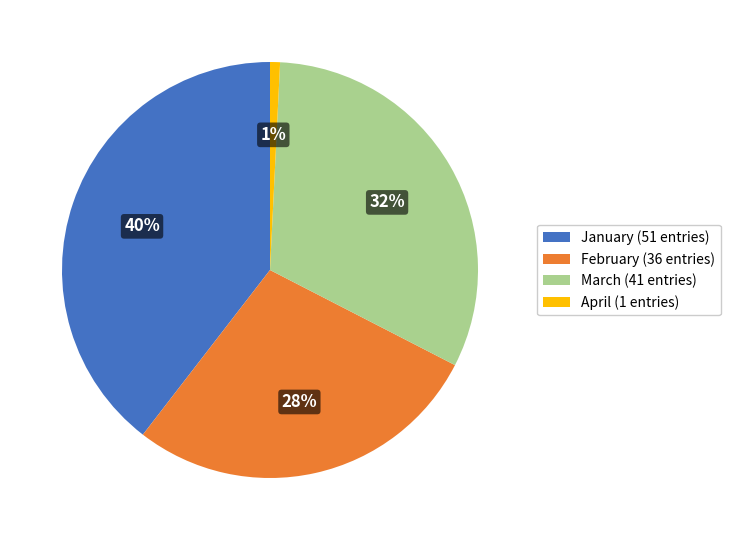

Which slice is the smallest?

April (1 entries)